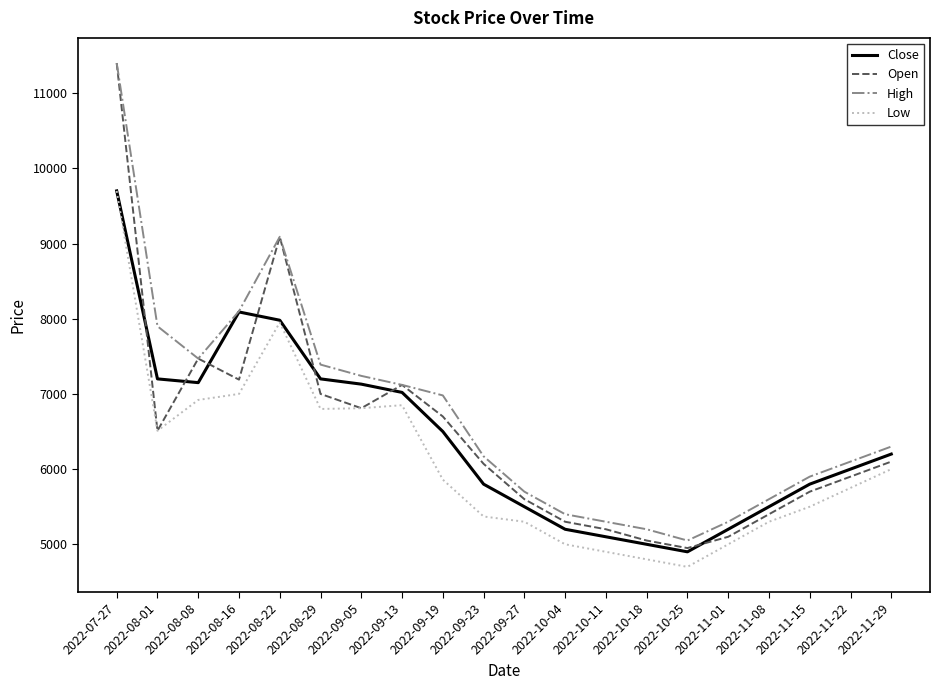

What is the spread (max minus min) of values at 2022-09-19?

1120